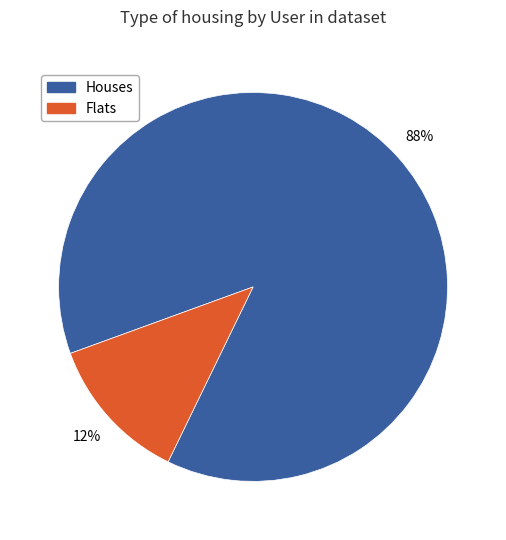

To the nearest percent, what is the difference between the largest and smallest slice percentages?

76%